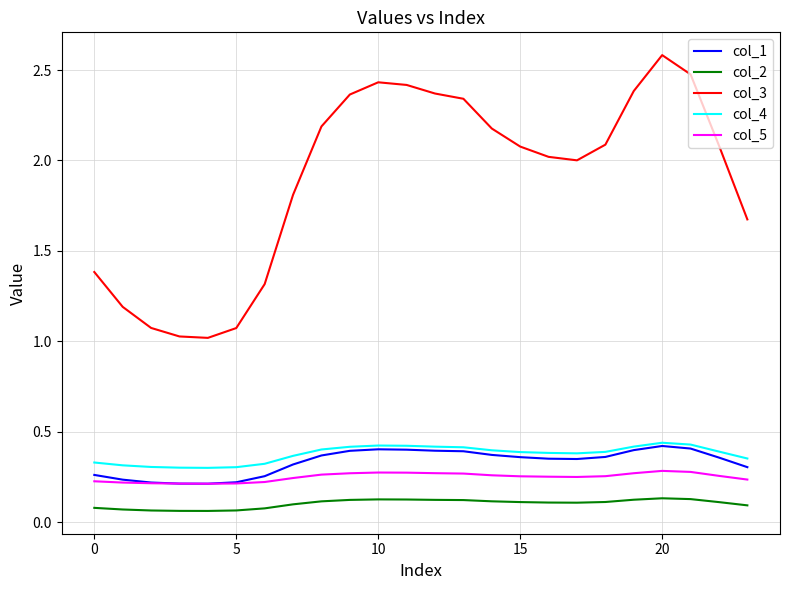

Which series has the largest range (max minus min)?

col_3